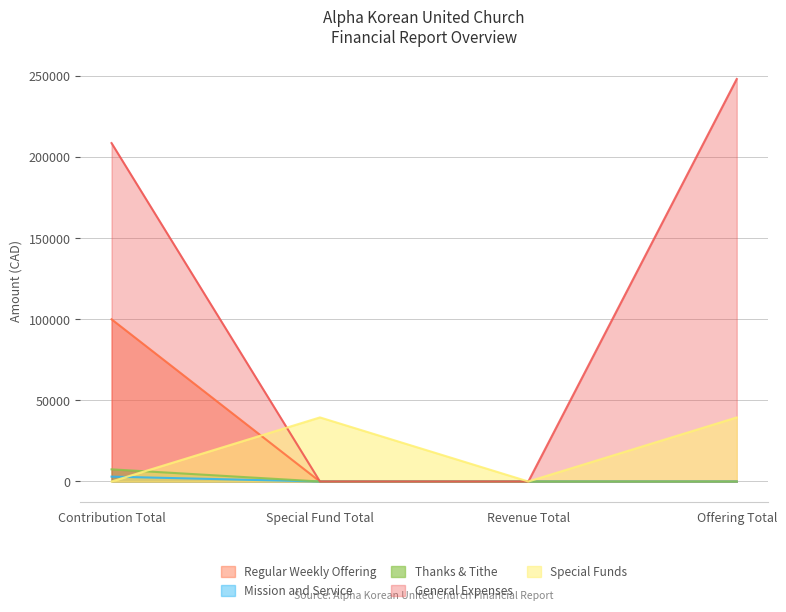

The value of Mission and Service (M & S) at Revenue Total is 0. True or false?

True